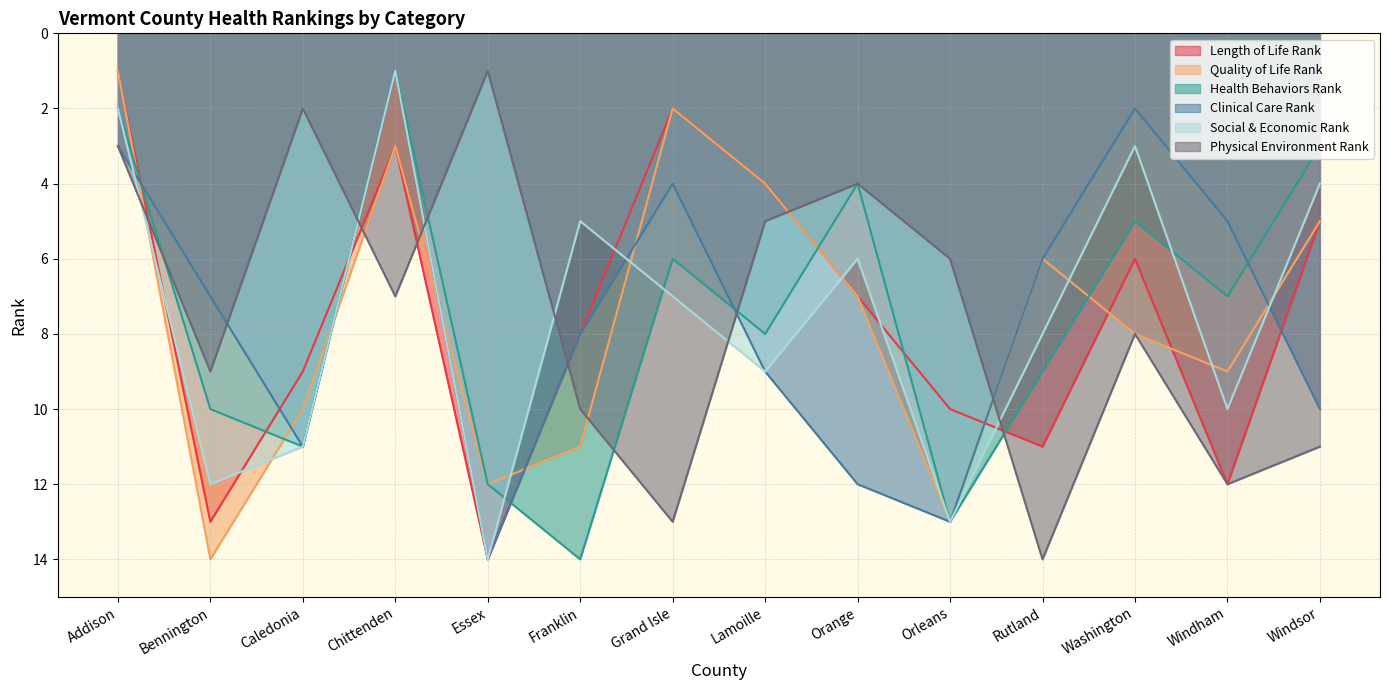

True or false: Quality of Life Rank has more than 1 points higher than both neighbors.

True